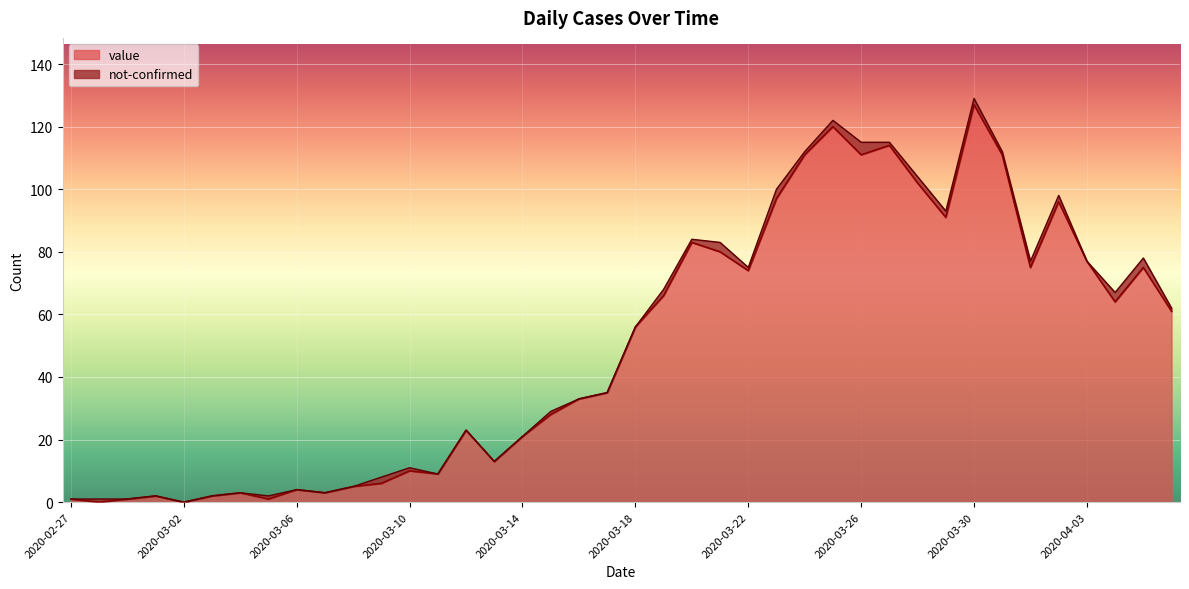

What is the difference between the maximum and minimum values?

127